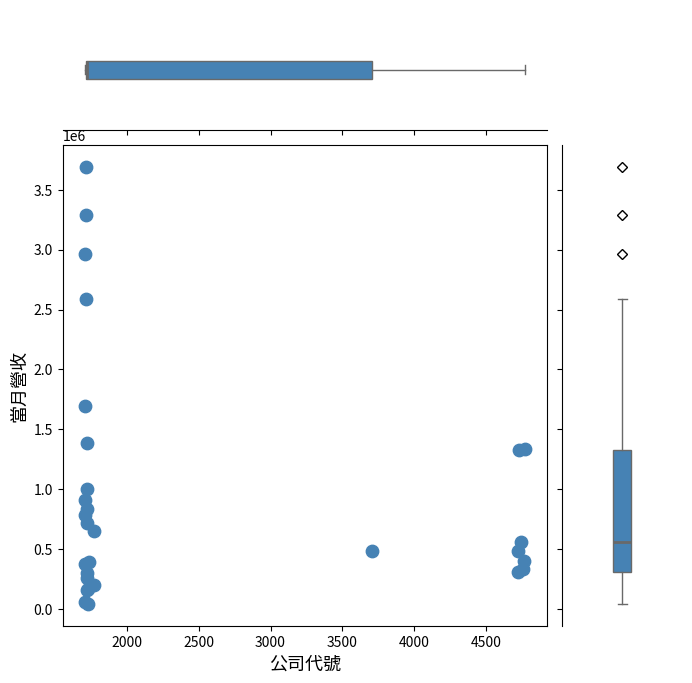

What Y value in the scatter plot is closest to 1867701?

1692767